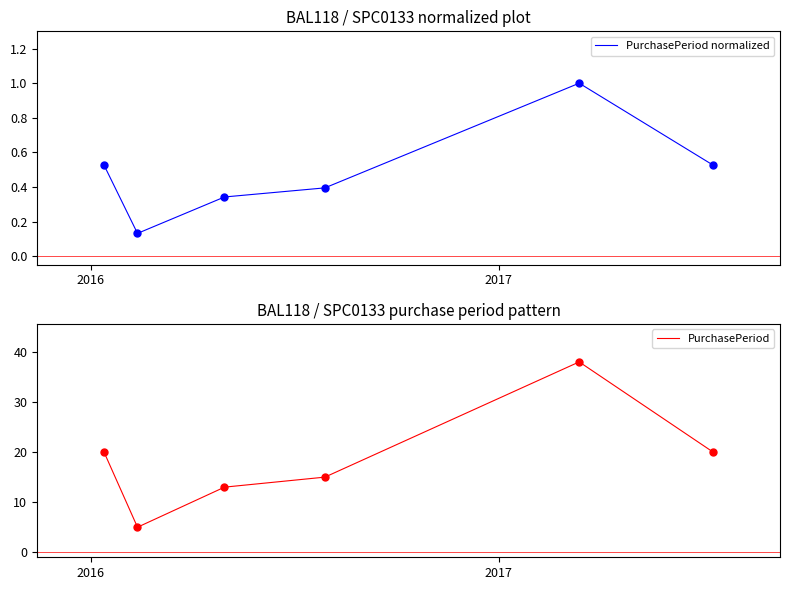

What is the minimum value for PurchasePeriod?

5